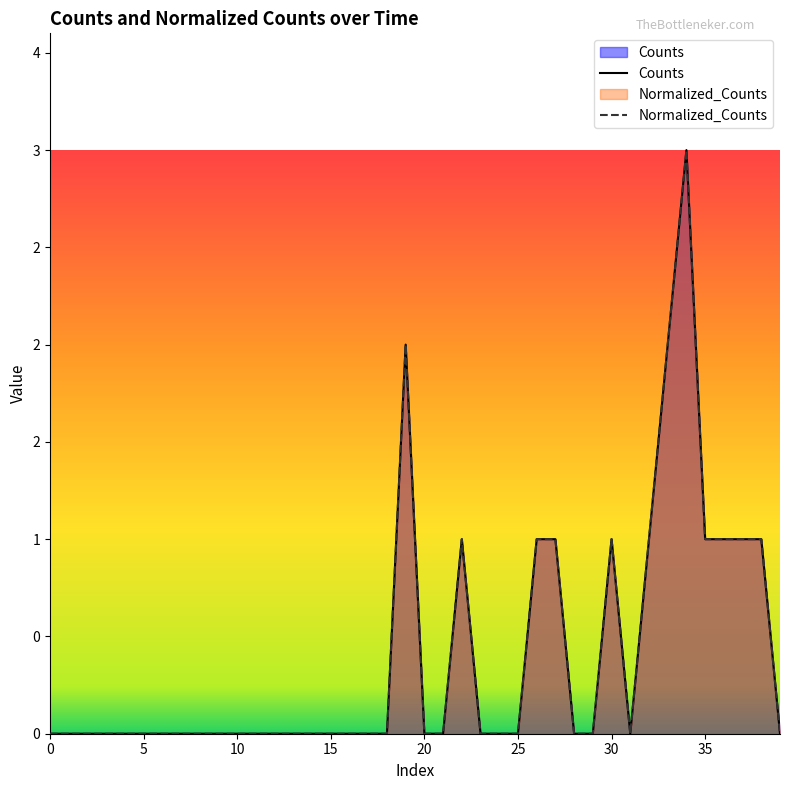

List the series in order of their overall mean, lowest first.

Counts, Normalized_Counts